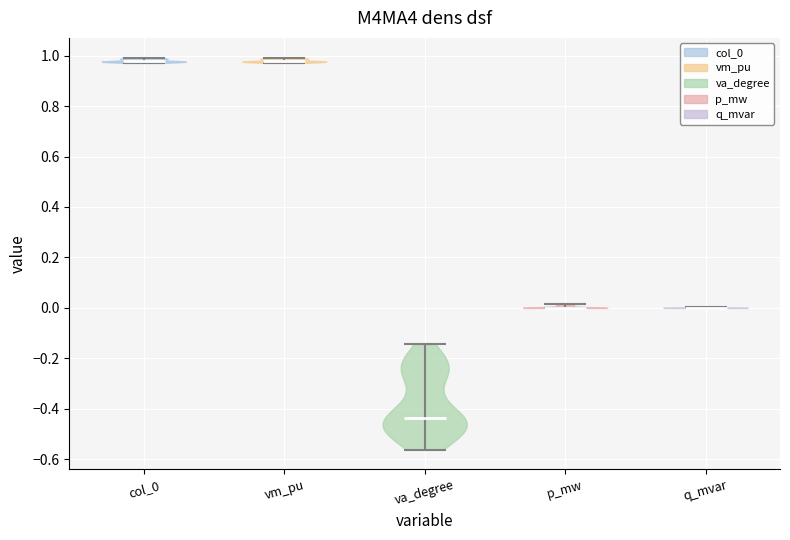

Reading left to right, read every violin against the y-axis: where its median line is, and the lowest and highest points it reaches. The values are not printed on the chart, so give them approximately, as read against the axis.

col_0: median line 0.98, lowest point 0.98, highest point 1.00
vm_pu: median line 0.98, lowest point 0.98, highest point 1.00
va_degree: median line -0.44, lowest point -0.56, highest point -0.14
p_mw: median line 0.00, lowest point 0.00, highest point 0.02
q_mvar: median line 0.00, lowest point 0.00, highest point 0.00